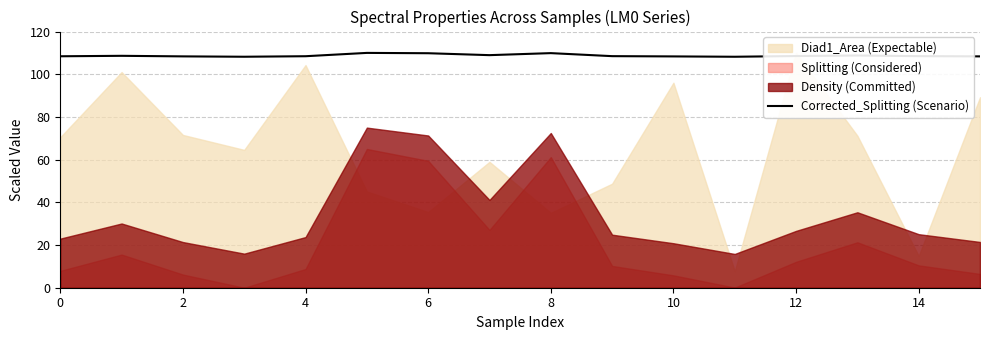

What is the minimum value for Corrected_Splitting (Scenario)?

108.2